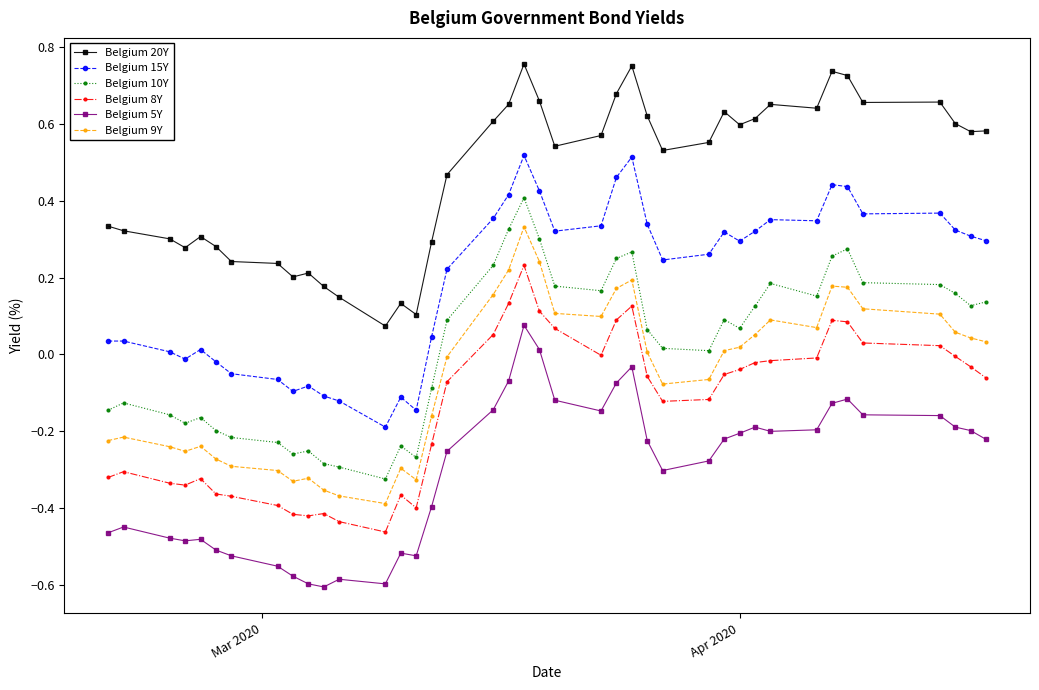

At how many categories does at least one series exceed 0?

40